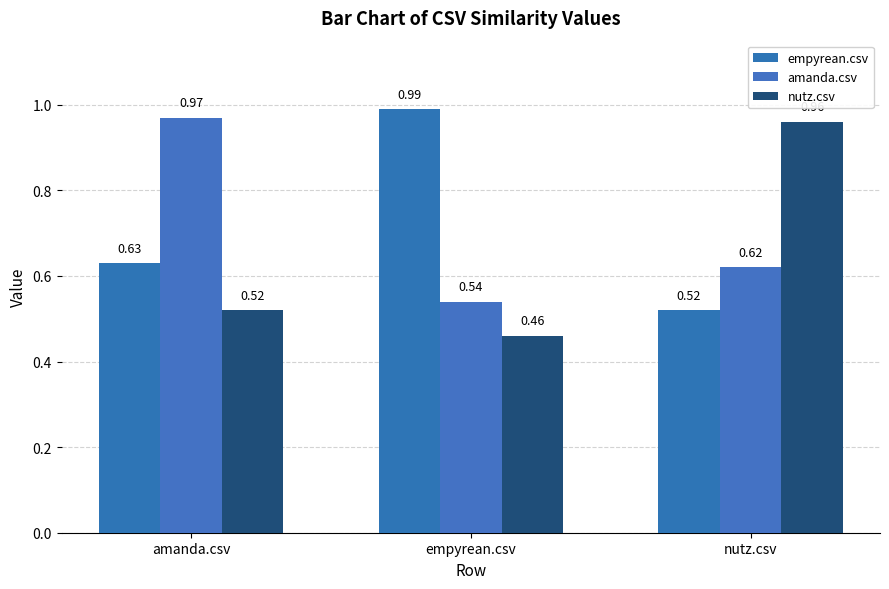

What position from the right is amanda.csv?

3